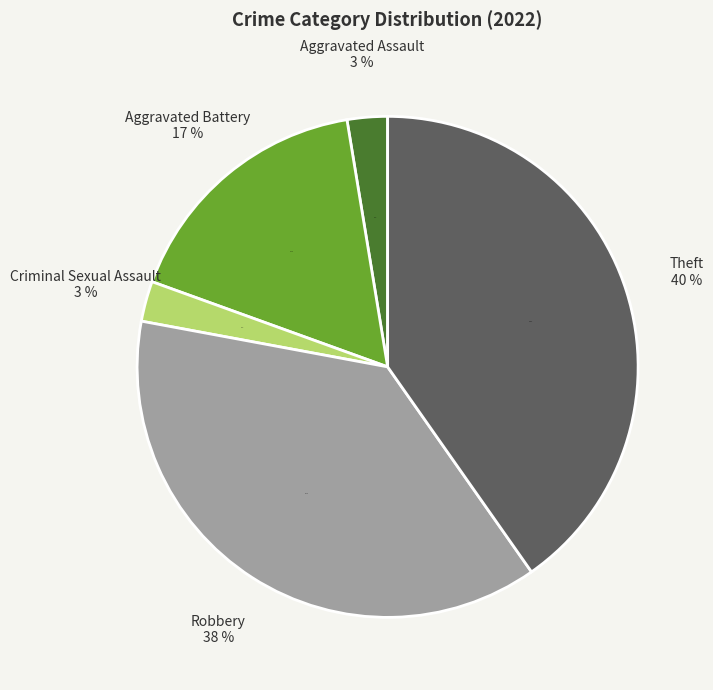

Is the sum of Aggravated Assault and Aggravated Battery greater than half?

No